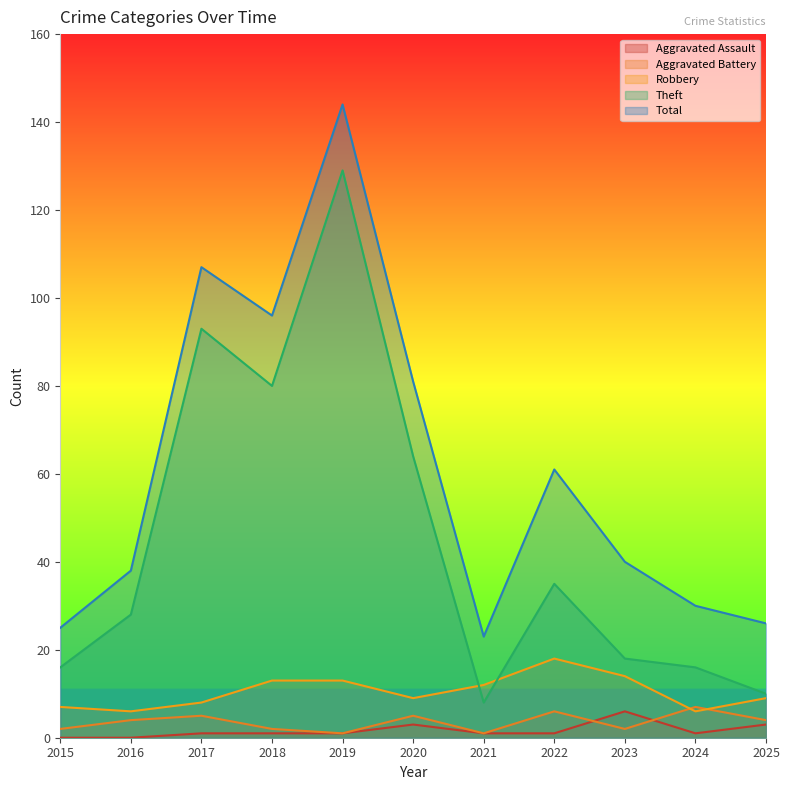

What is the total value across all series at 2023?

80